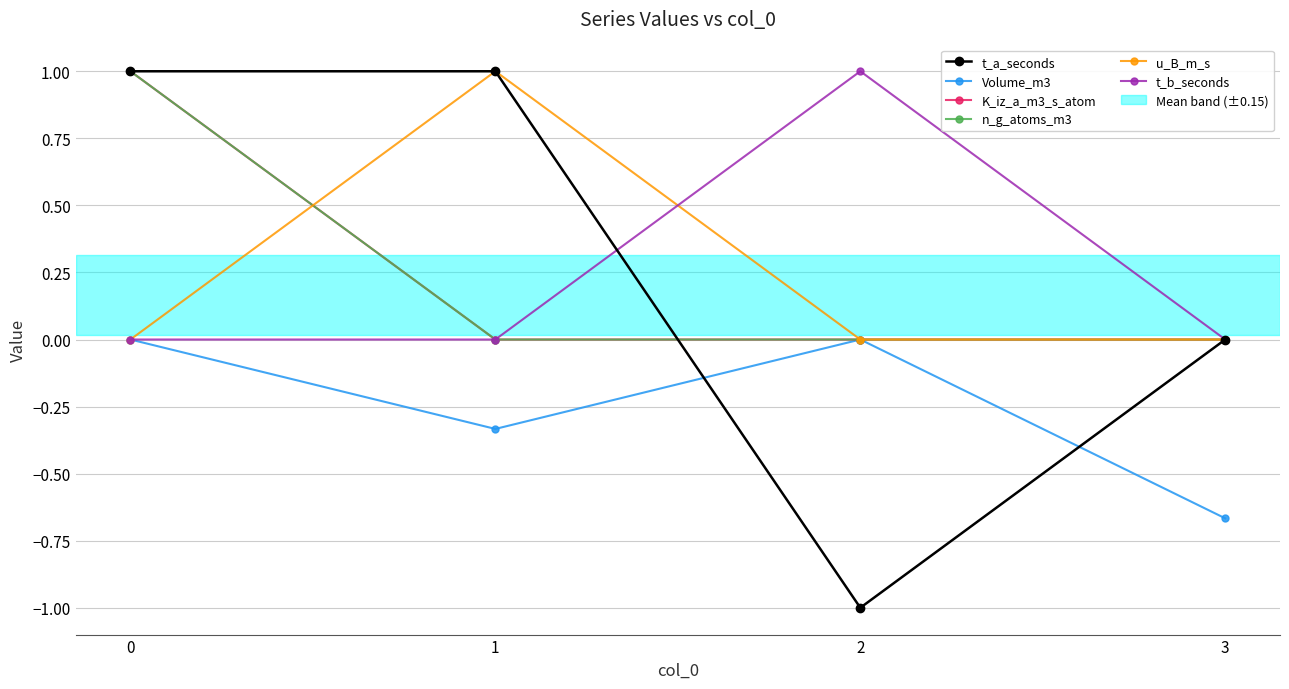

Is this an area chart (filled region under the line)?

No